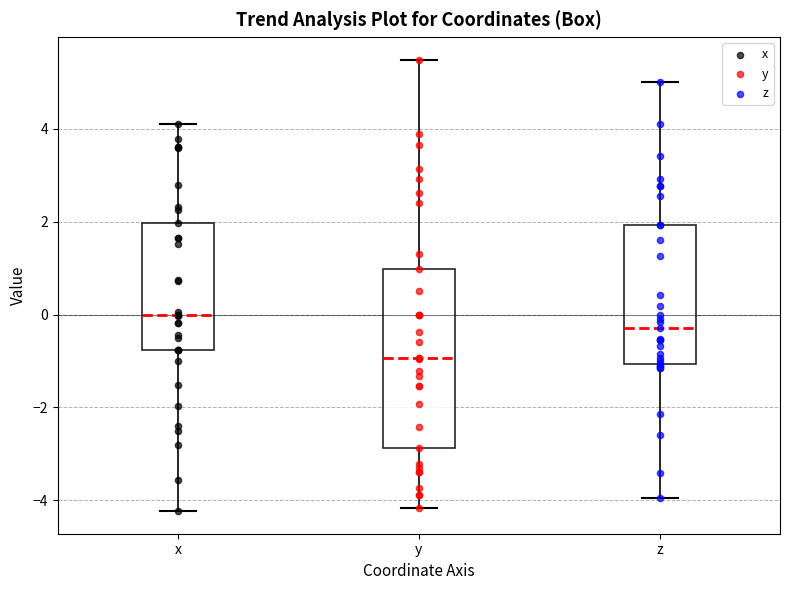

Reading left to right, read every box against the y-axis: the position of its median line, the range the box covers, and the ends of its whiskers. The values are not printed on the chart, so give them approximately, as read against the axis.

x: median 0.0, box -0.8 to 2.0, whiskers -4.2 to 4.2
y: median -1.0, box -2.8 to 1.0, whiskers -4.2 to 5.4
z: median -0.2, box -1.0 to 2.0, whiskers -4.0 to 5.0